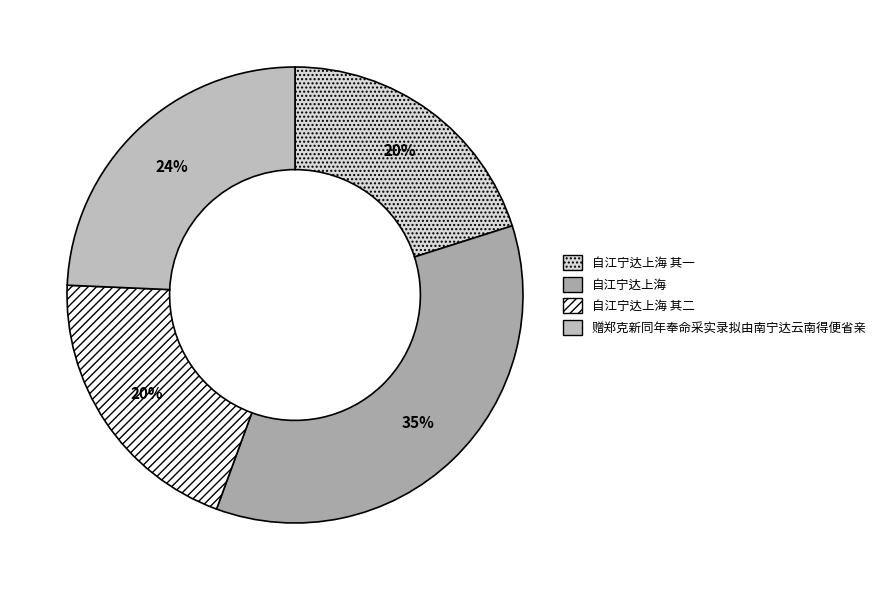

To the nearest percent, what is the combined percentage of 自江宁达上海 其一 and 自江宁达上海?

56%